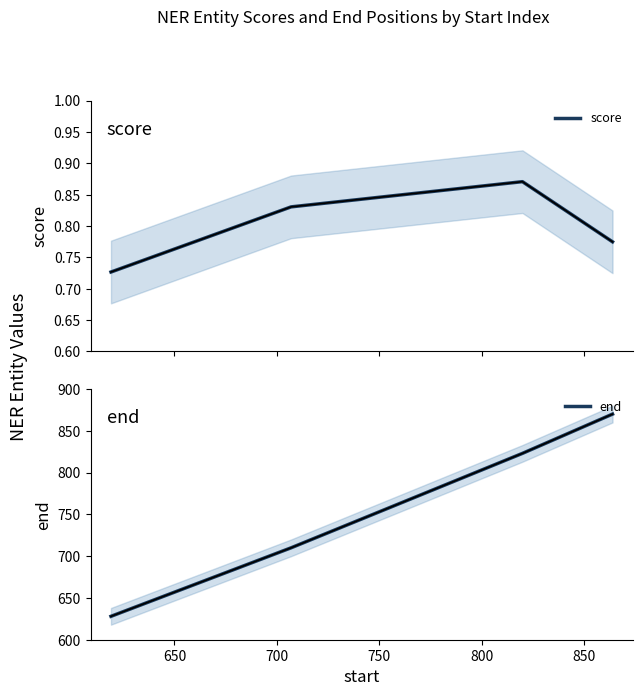

What is the highest value of the score series?

0.9